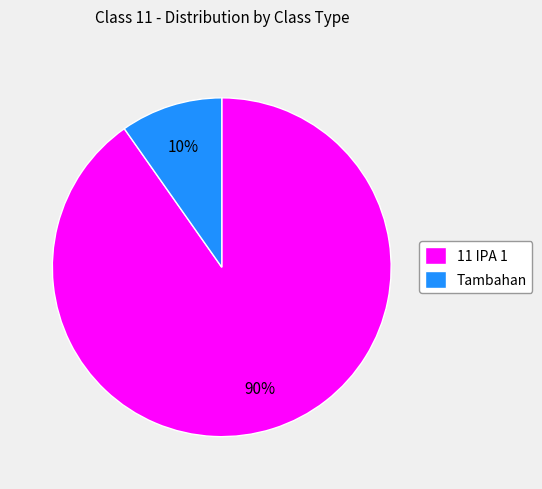

Which has a higher value, 11 IPA 1 or Tambahan?

11 IPA 1